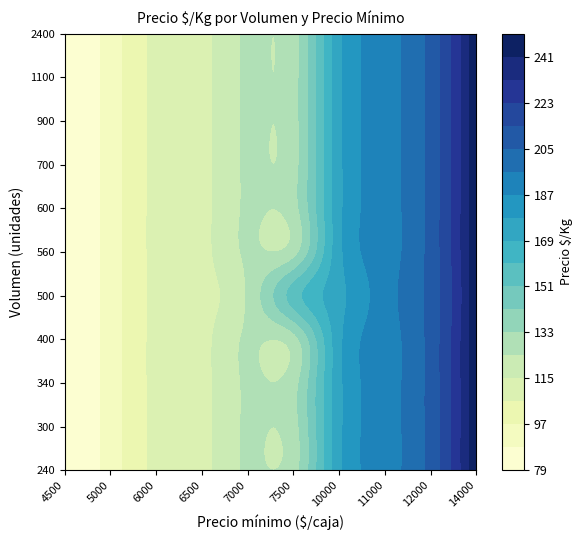

What value does the 340 series have at 7000?

125